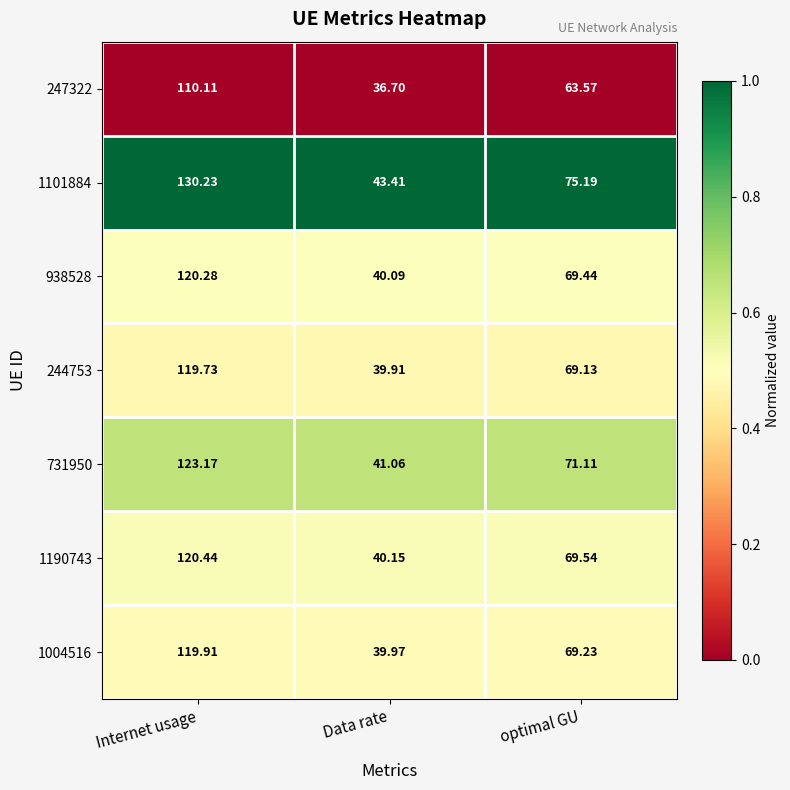

Between Internet usage and Data rate, which series saw the biggest shift?

1101884